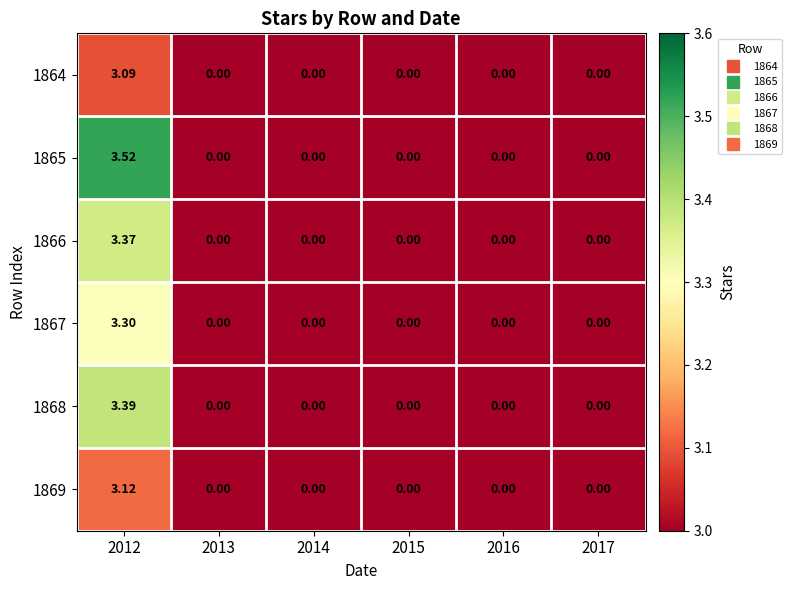

Is the value of 1868 at 2012 greater than the value of 1865 at 2014?

Yes